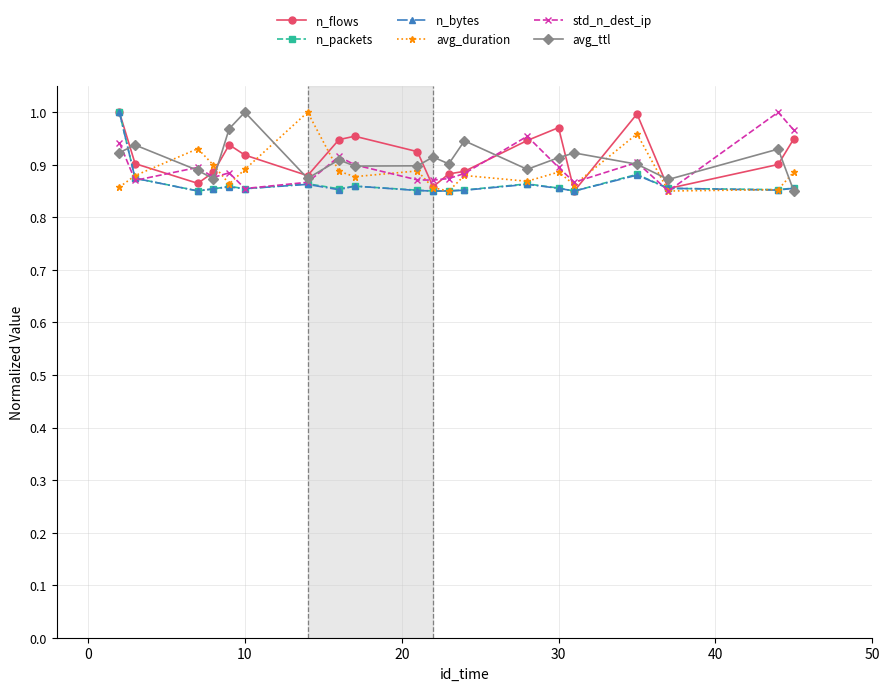

True or false: n_bytes and avg_duration cross at least once.

True